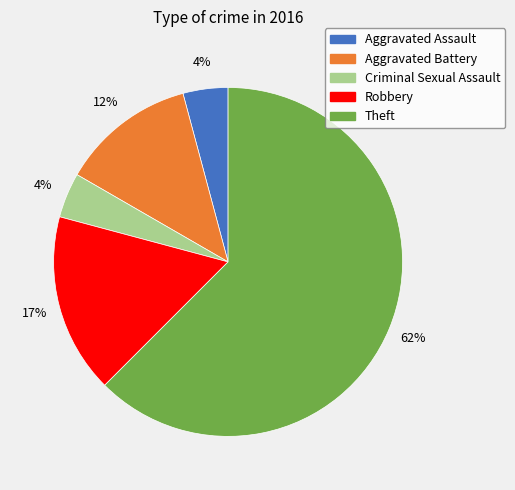

The Robbery slice represents 17% of the pie. True or false?

True